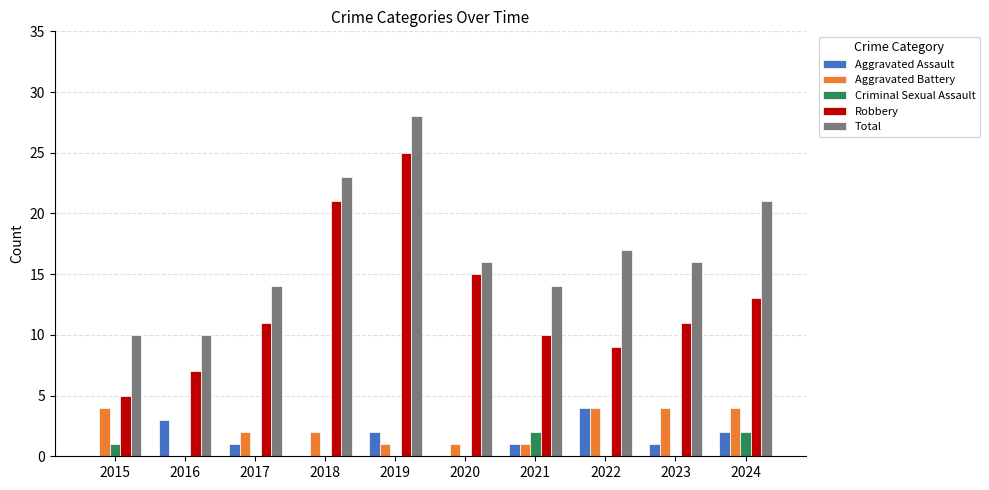

Reading right to left, transcribe all the data shown in this chart.

Aggravated Assault: 2	1	4	1	0	2	0	1	3	0
Aggravated Battery: 4	4	4	1	1	1	2	2	0	4
Criminal Sexual Assault: 2	0	0	2	0	0	0	0	0	1
Robbery: 13	11	9	10	15	25	21	11	7	5
Total: 21	16	17	14	16	28	23	14	10	10